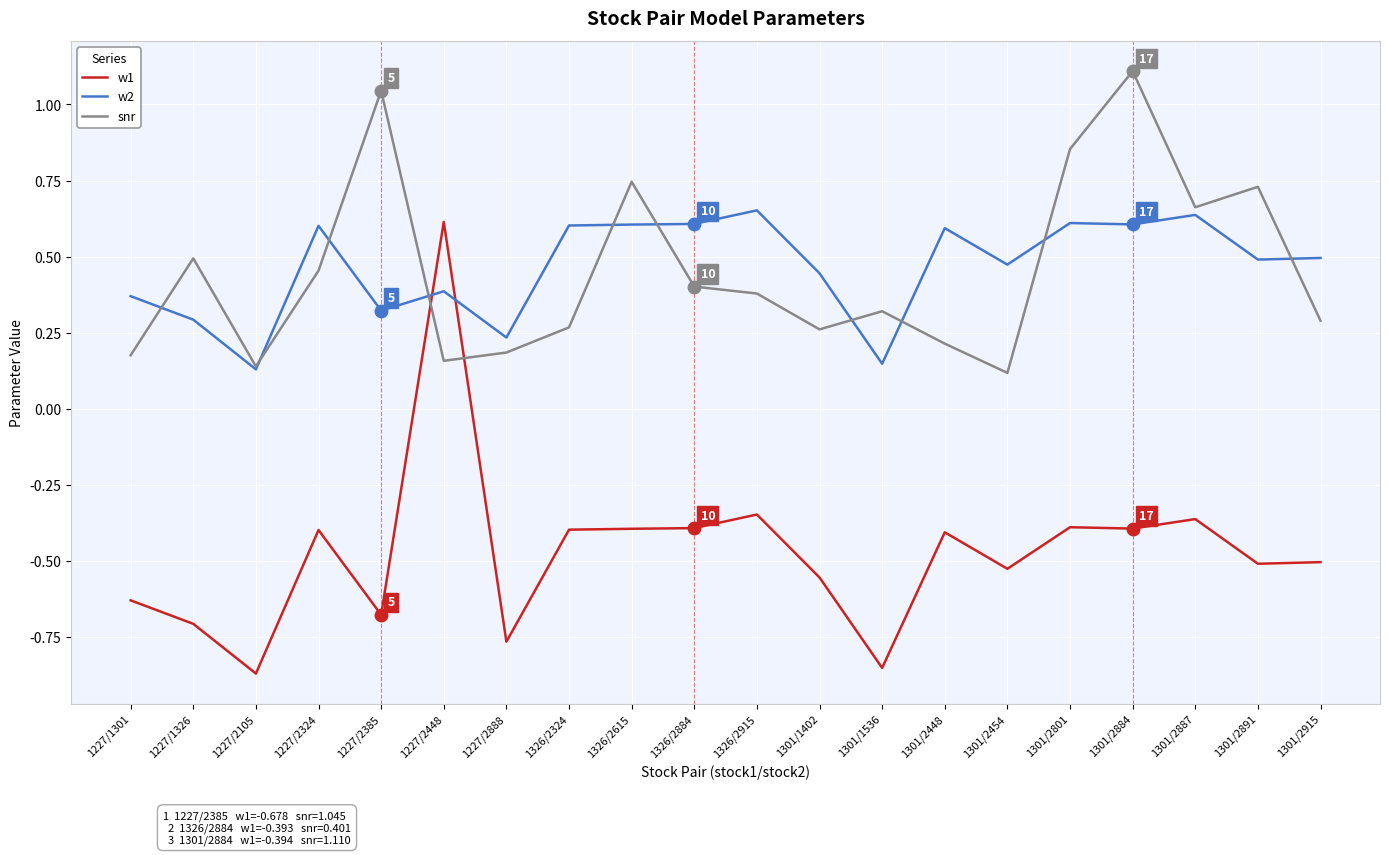

How many lines are shown in the chart?

3